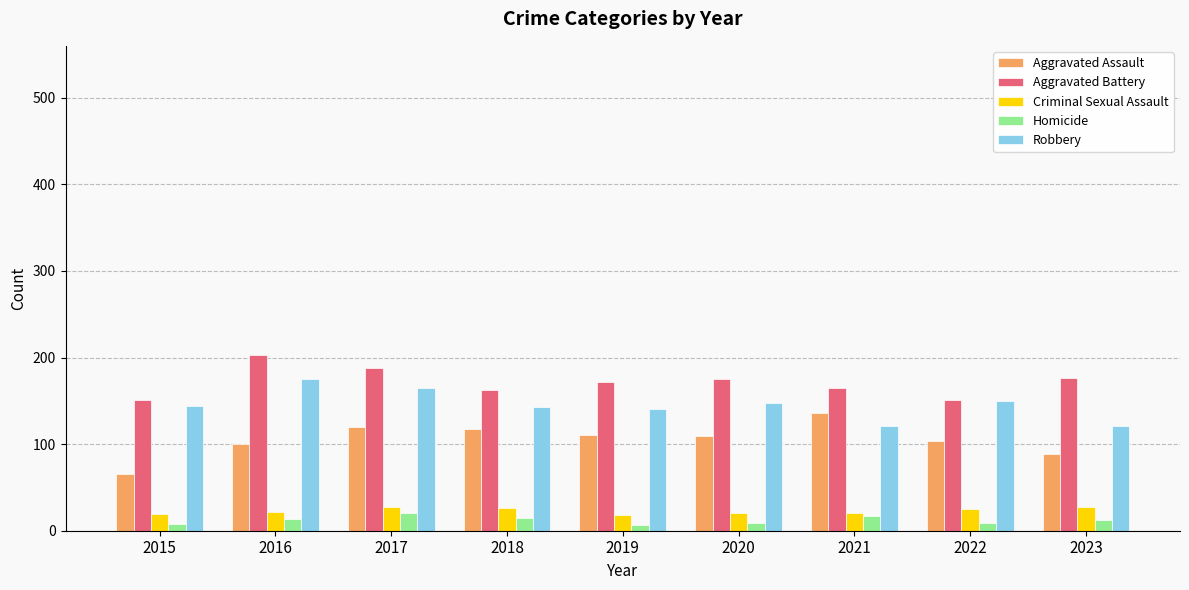

Rank the series at 2016 from highest to lowest value.

Aggravated Battery, Robbery, Aggravated Assault, Criminal Sexual Assault, Homicide